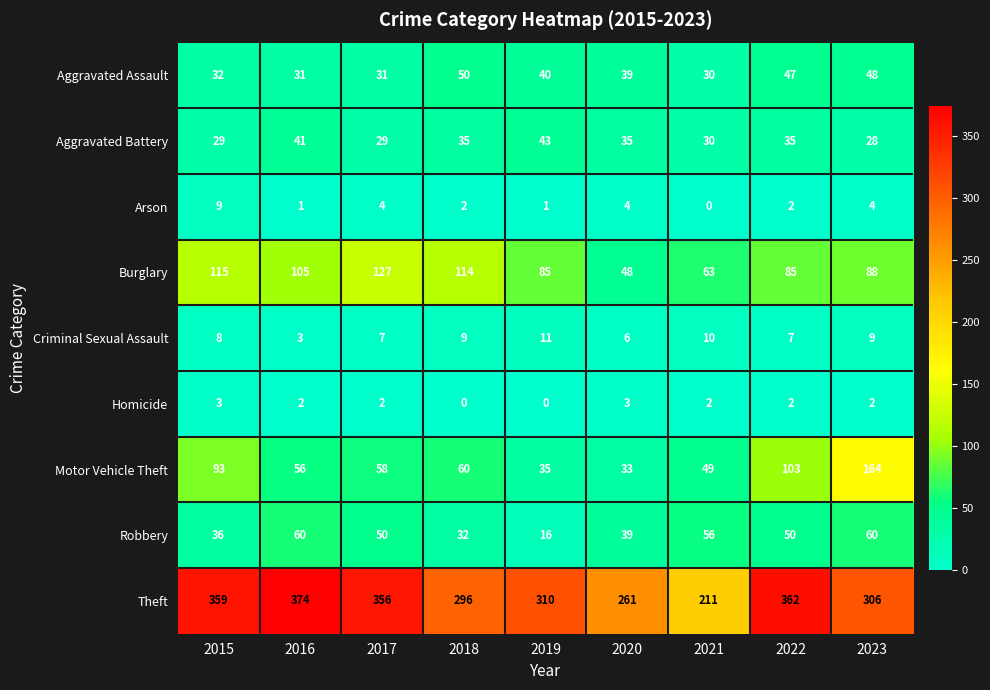

Which series changed the most between 2016 and 2017?

Burglary